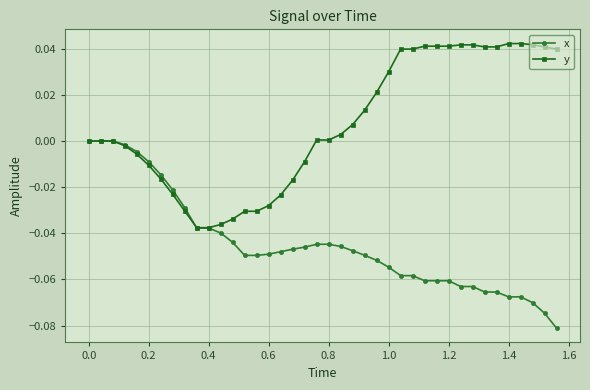

List the series in order of their peak value, lowest first.

x, y